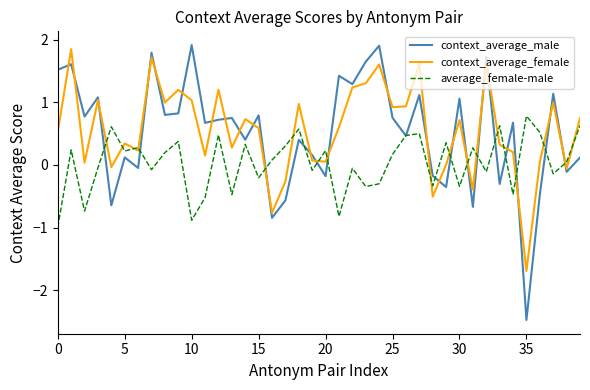

What is the highest value of the average_female-male series?

0.8